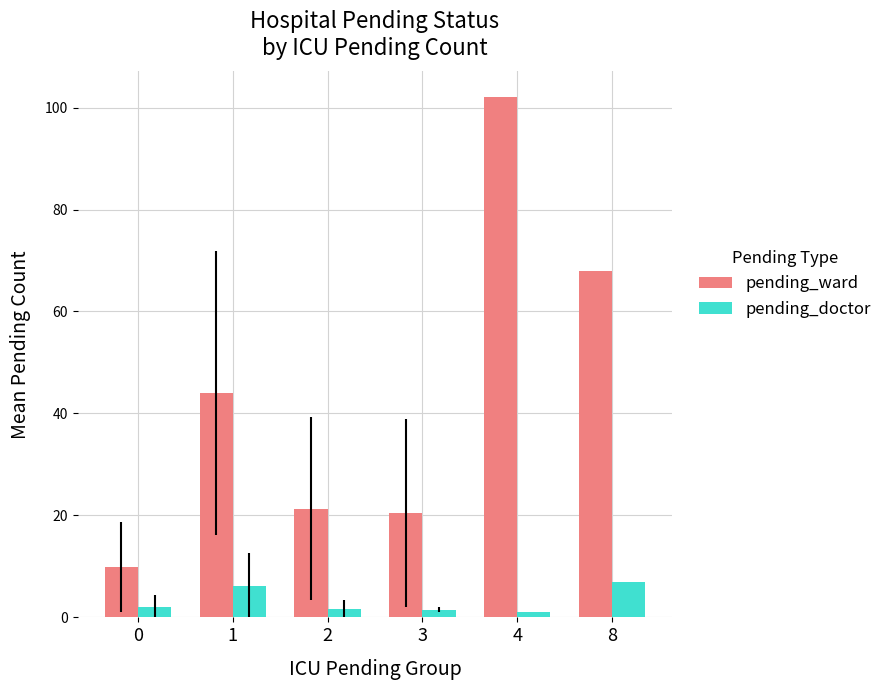

At 0, list the series in order from smallest to largest.

pending_doctor, pending_ward